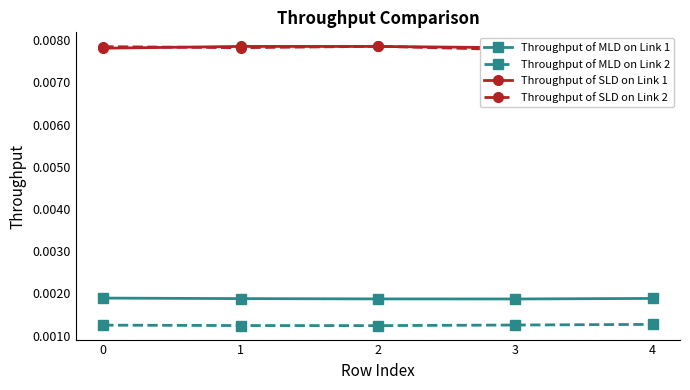

Which category has the lowest value in the Throughput of SLD on Link 2 series?

3